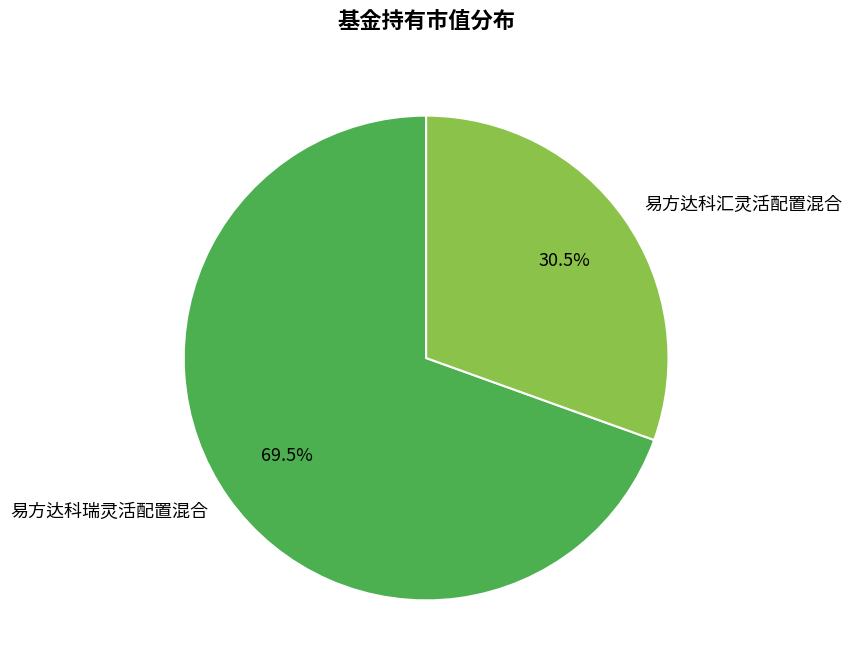

Is 易方达科汇灵活配置混合 the majority of the pie?

No